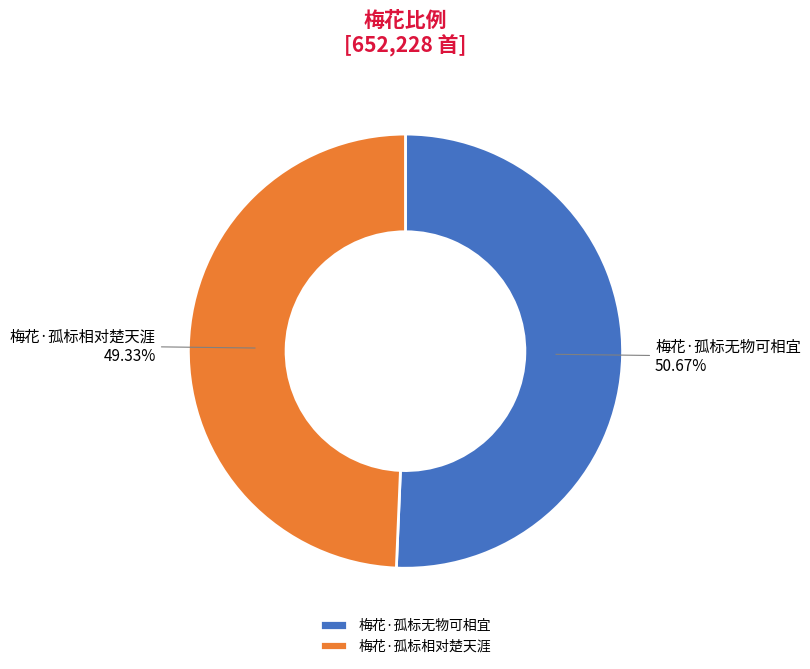

How much of the chart is everything except 梅花·孤标相对楚天涯?

50.7%